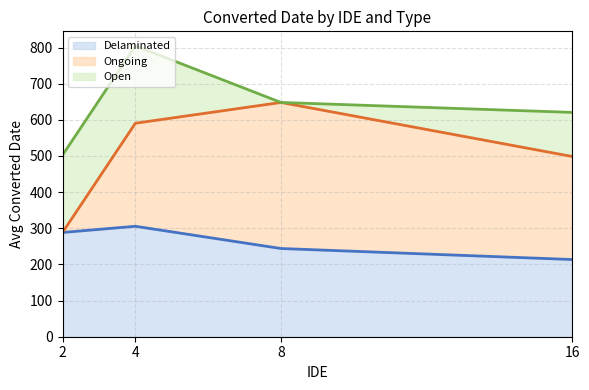

How many values in Open are above zero?

3